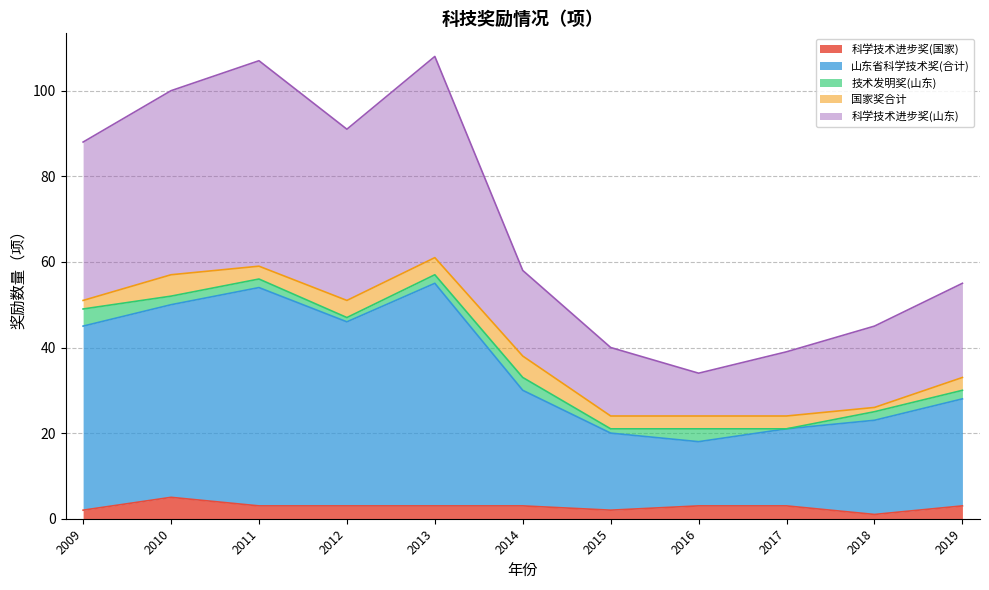

What is the minimum value for 科学技术进步奖(国家)?

1